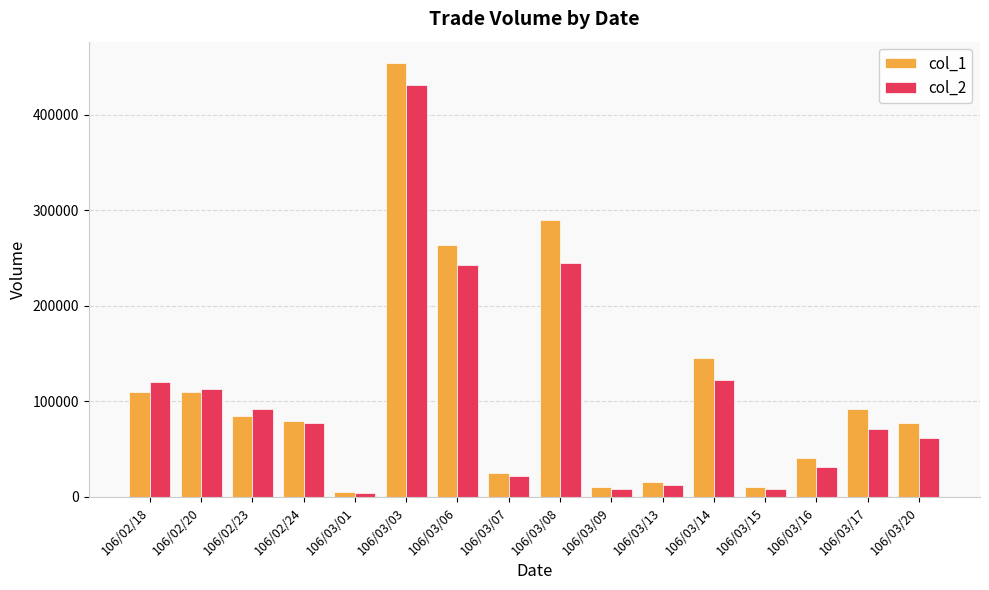

What is the minimum value for col_2?

4400